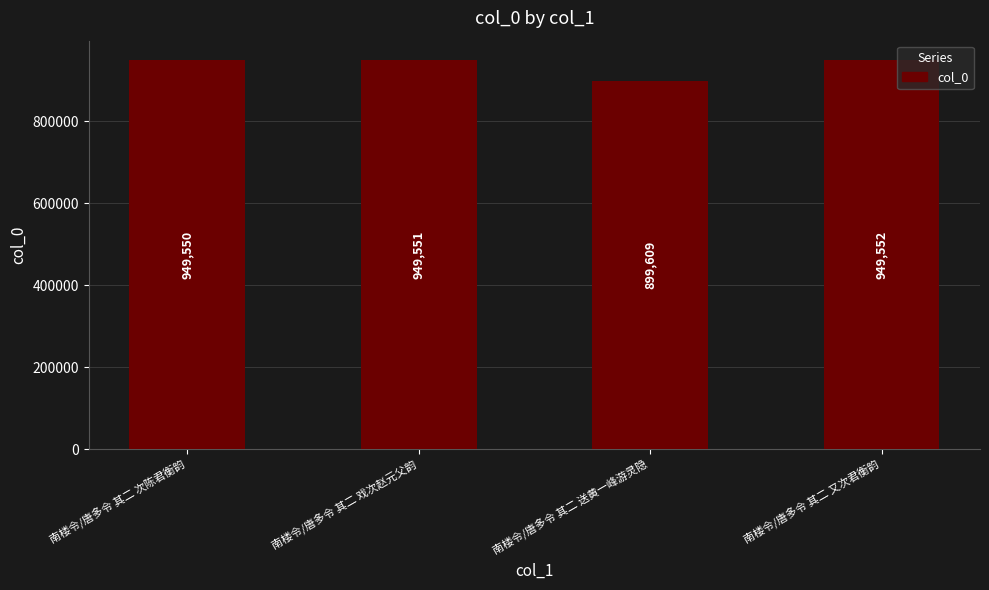

What is the sum of the values at 南楼令/唐多令 其二 次陈君衡韵 and 南楼令/唐多令 其二 戏次赵元父韵?

1899101